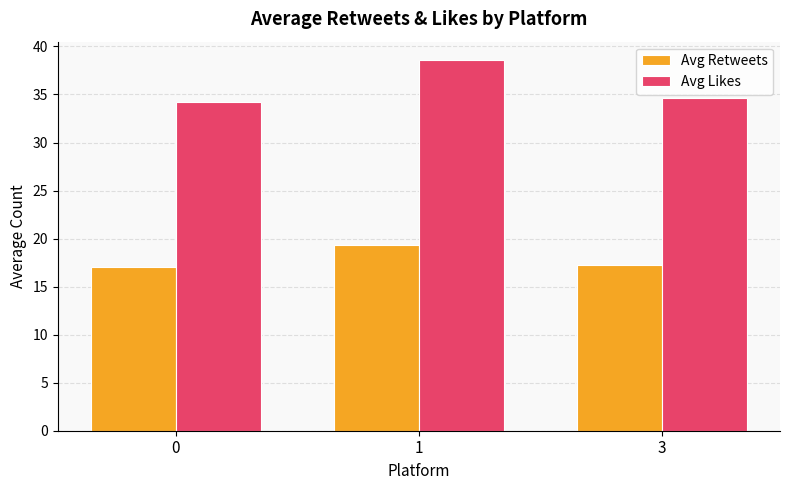

What is the difference between the second highest and minimum values in the Avg Likes series?

0.4